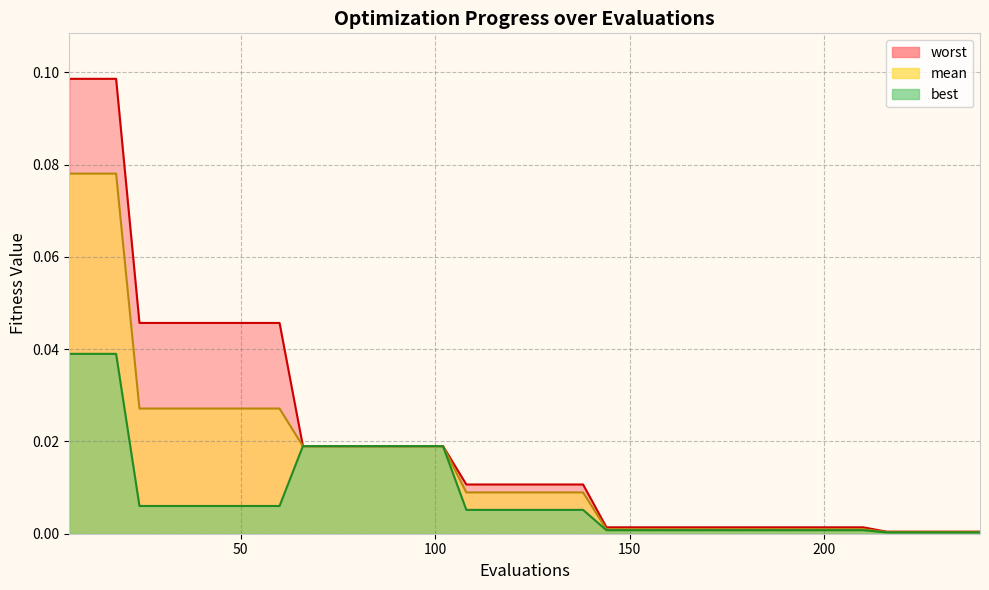

True or false: mean has more than 0 points higher than both neighbors.

False